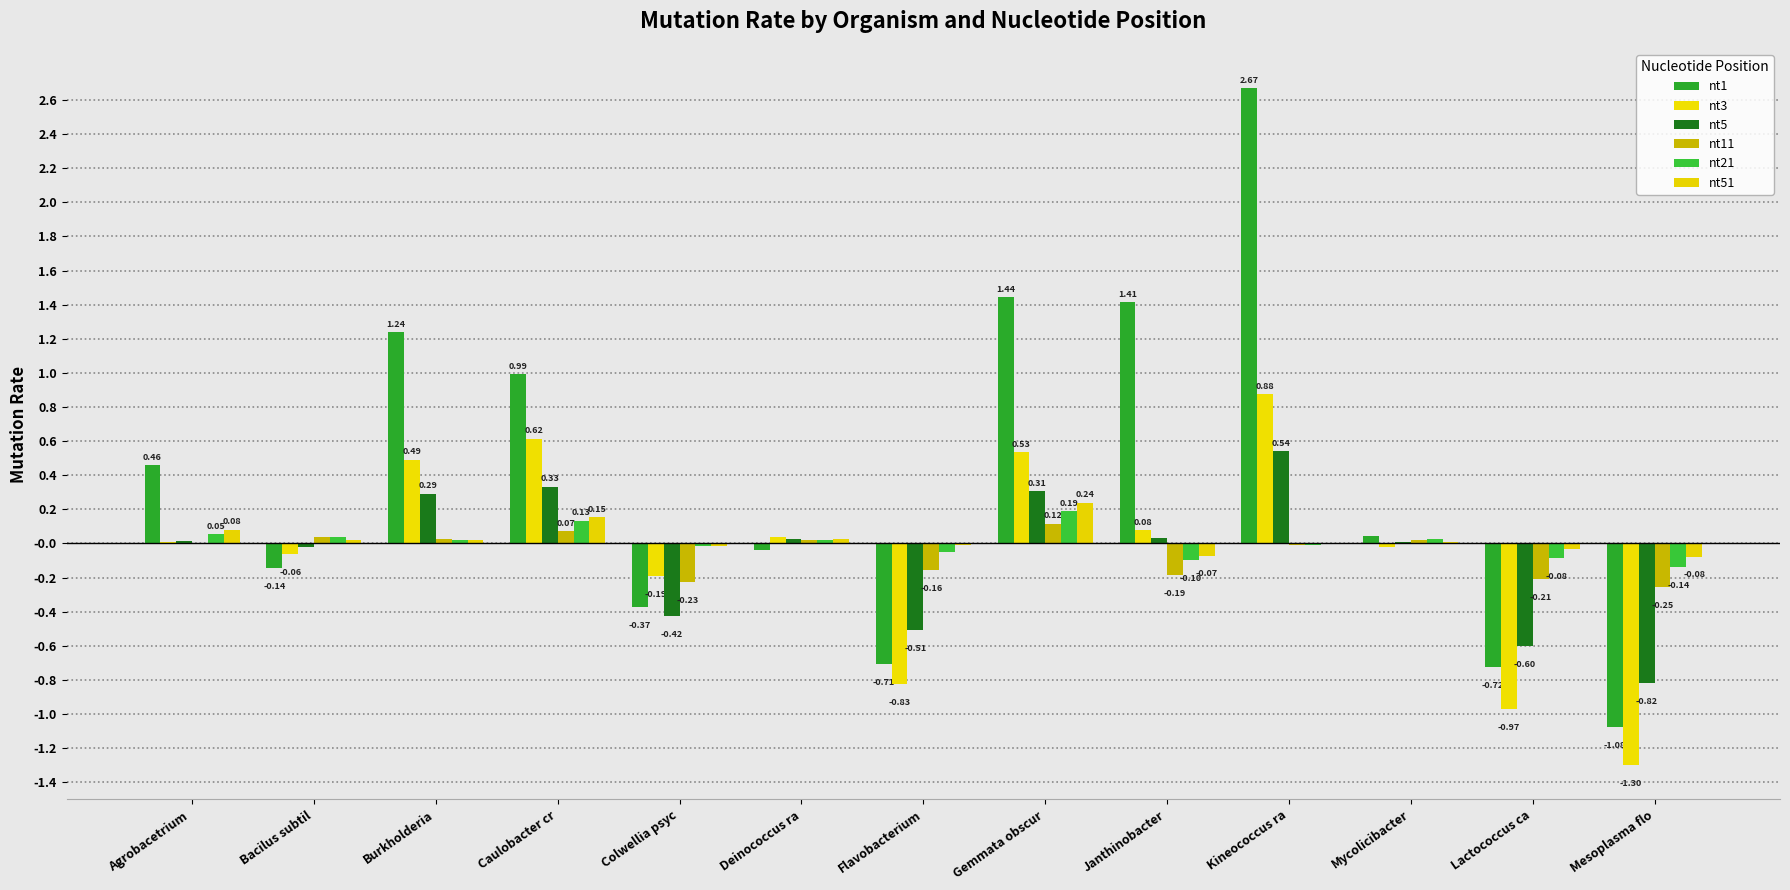

Which series has the widest spread of values?

nt1